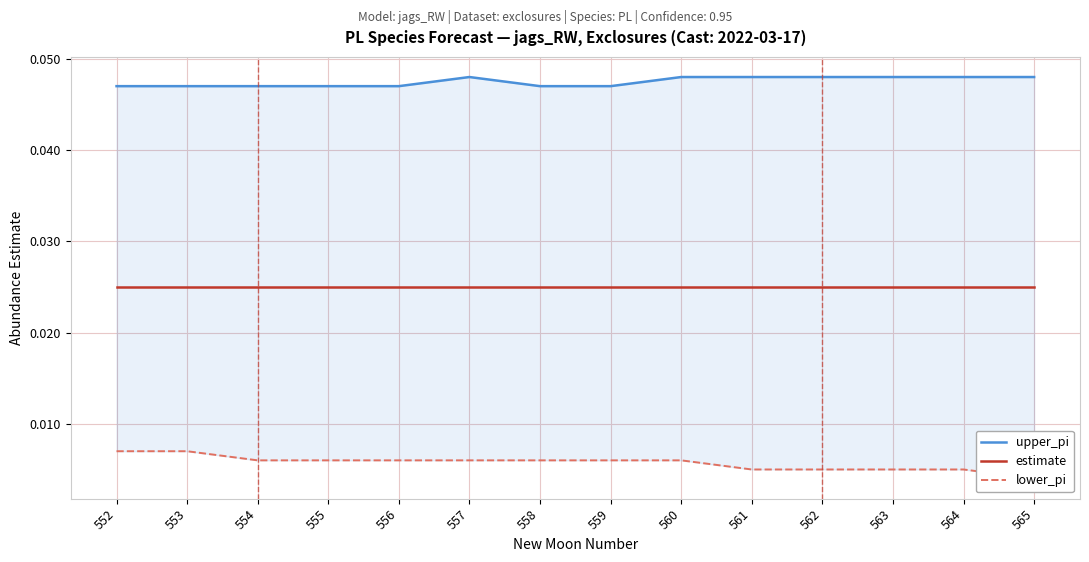

Where is upper_pi nearest to the value 0?

552